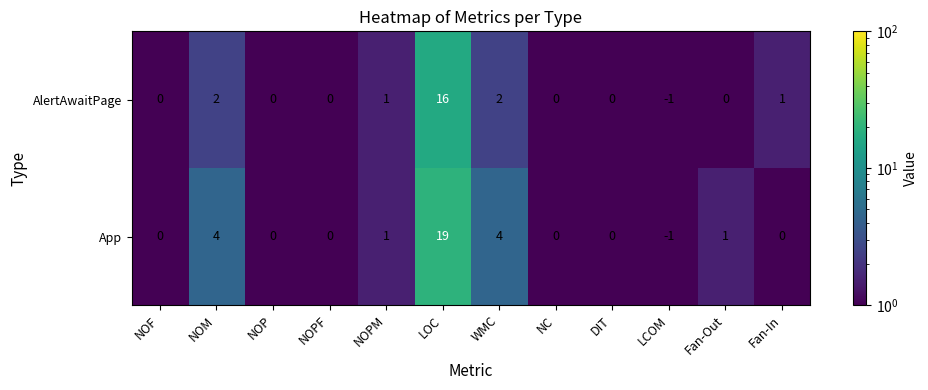

At which category is the sum across all series the highest?

LOC